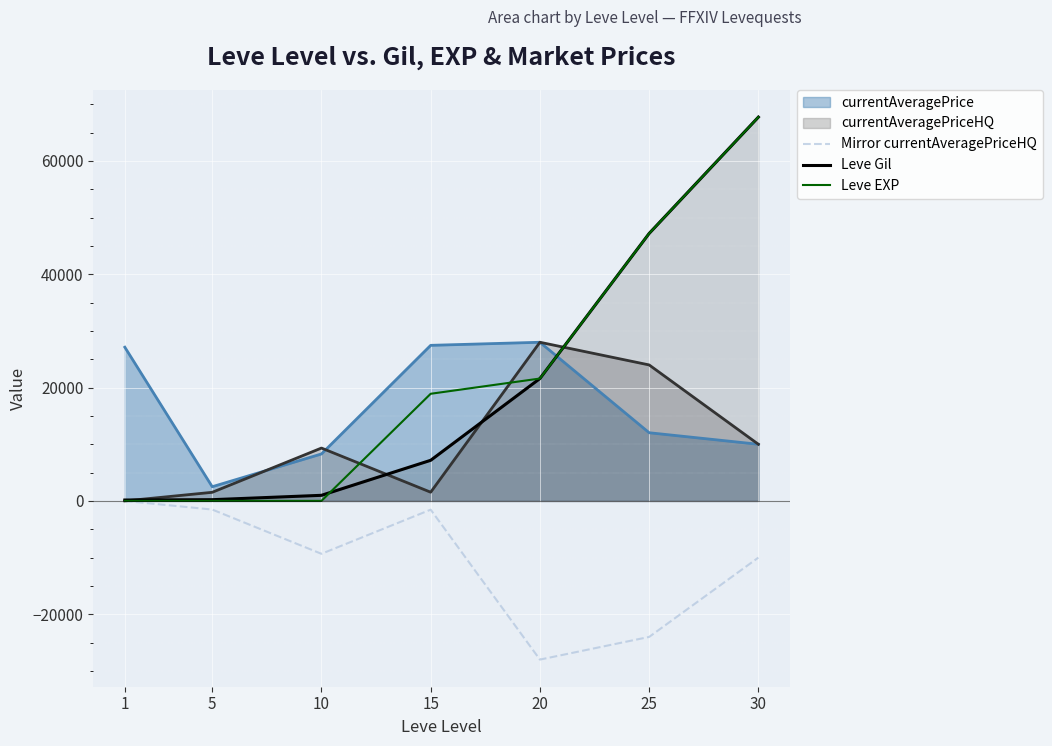

Does the chart display data point markers on the line(s)?

No